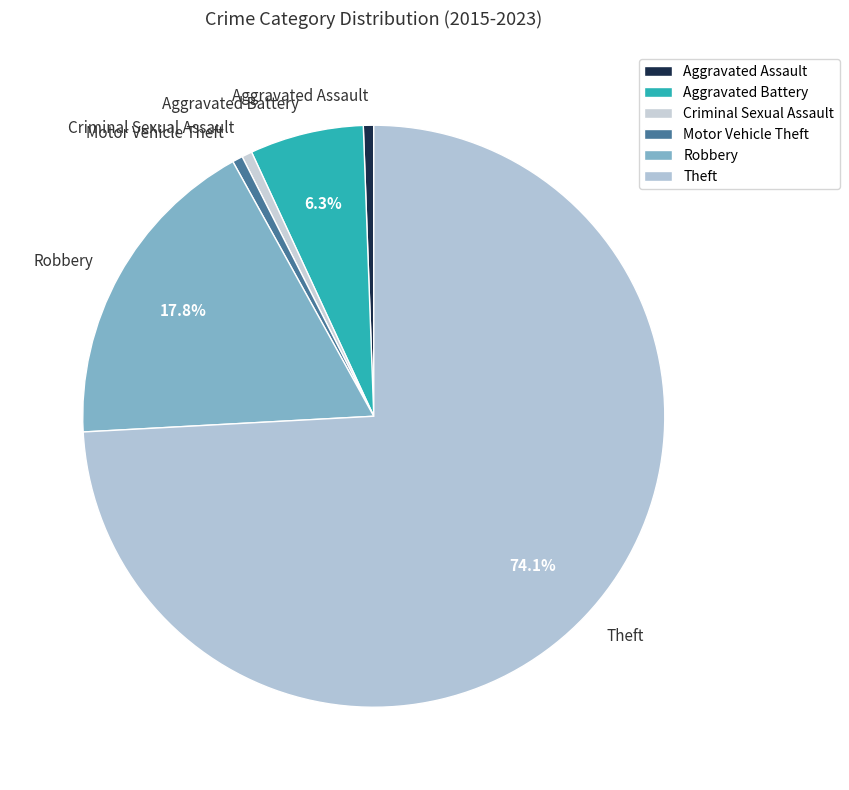

Does Theft represent more than half of the total?

Yes